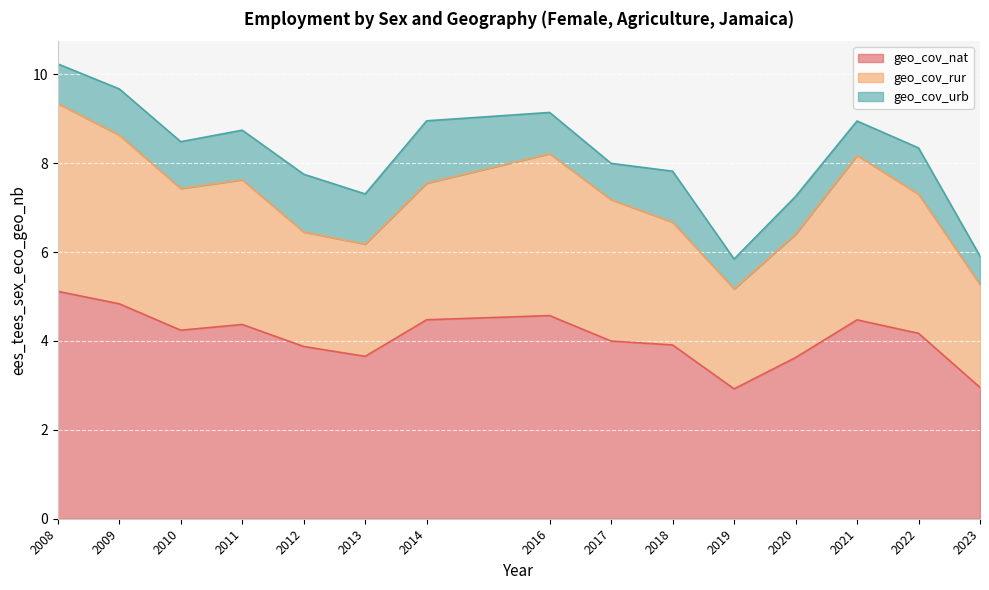

What is the value of the geo_cov_rur point at the 14th from the left?

7.3